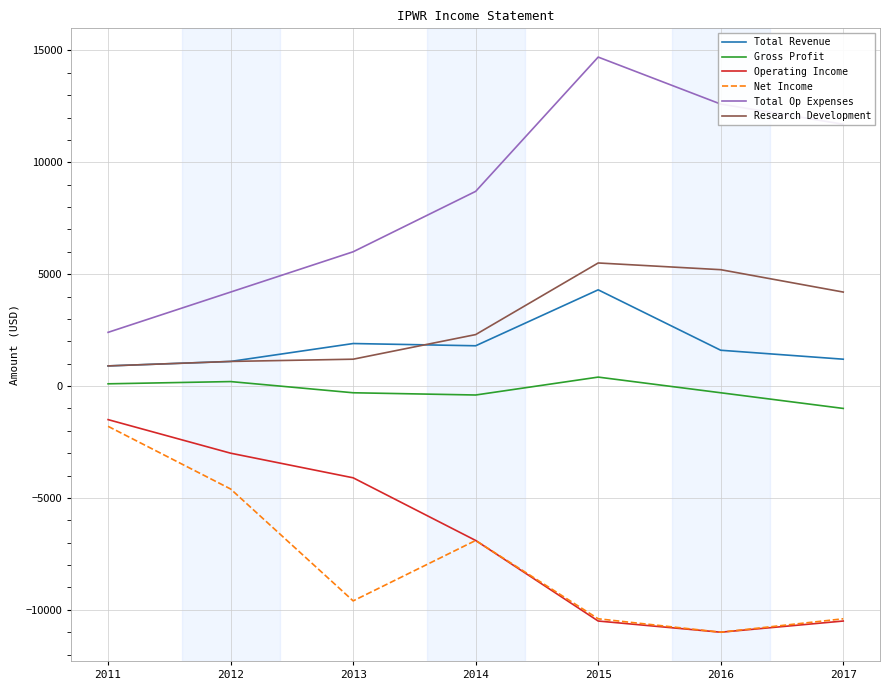

How many interior local peaks does the Net Income series have?

1